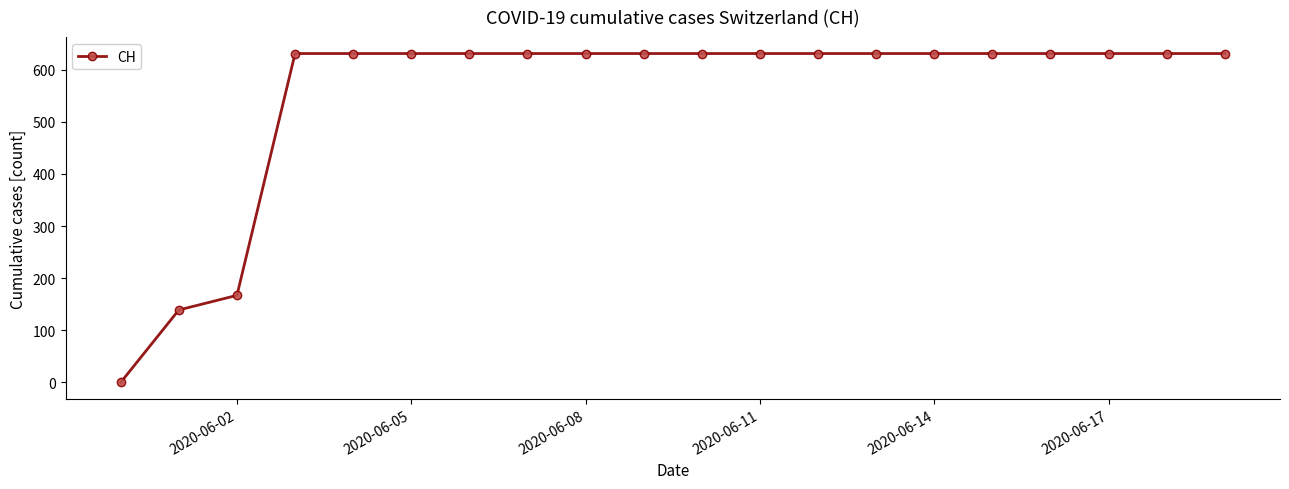

What is the greatest value displayed?

631